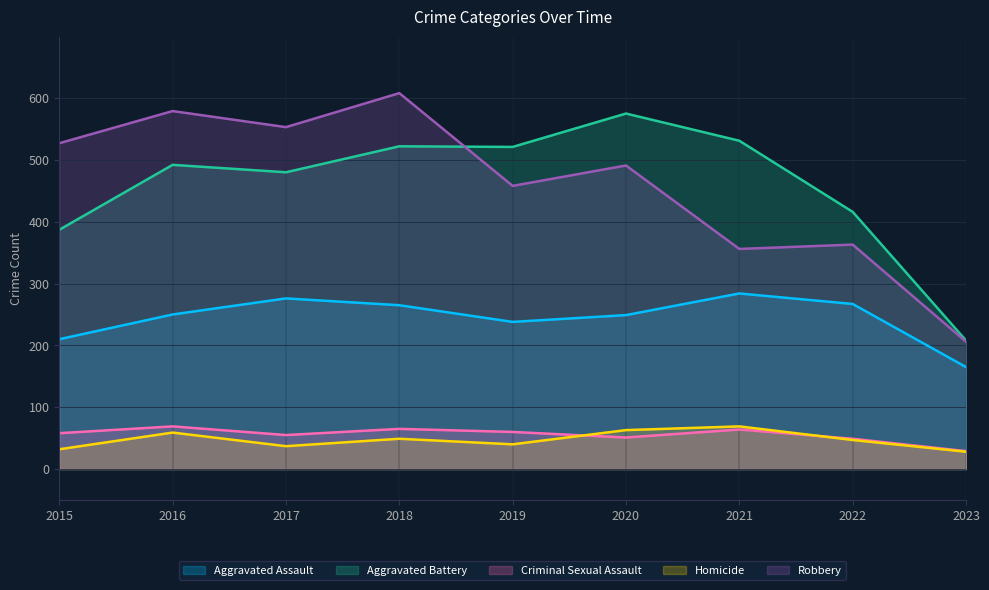

How many values in the Homicide series exceed 47?

4